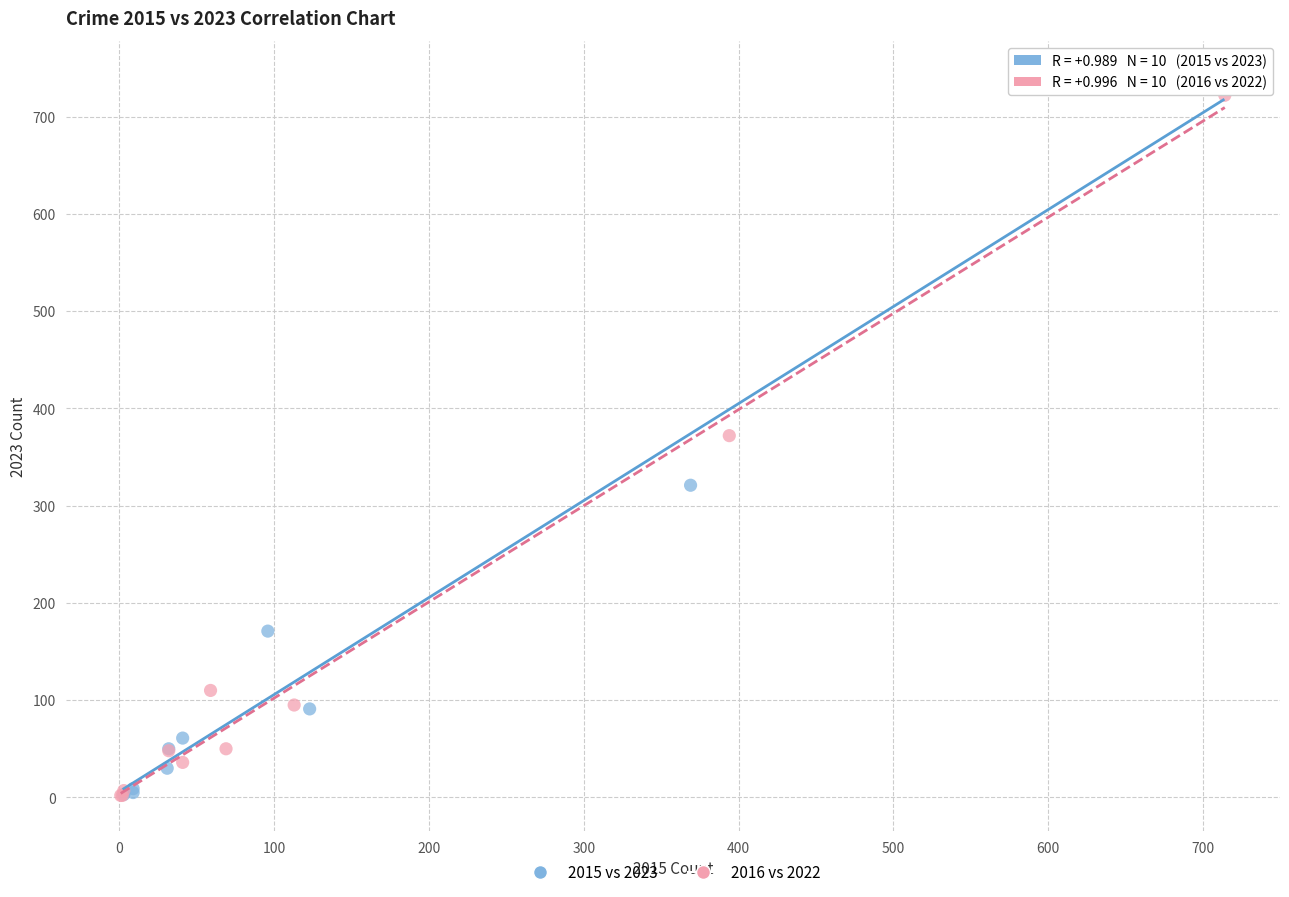

Which series has the widest spread of Y values?

2015 vs 2023